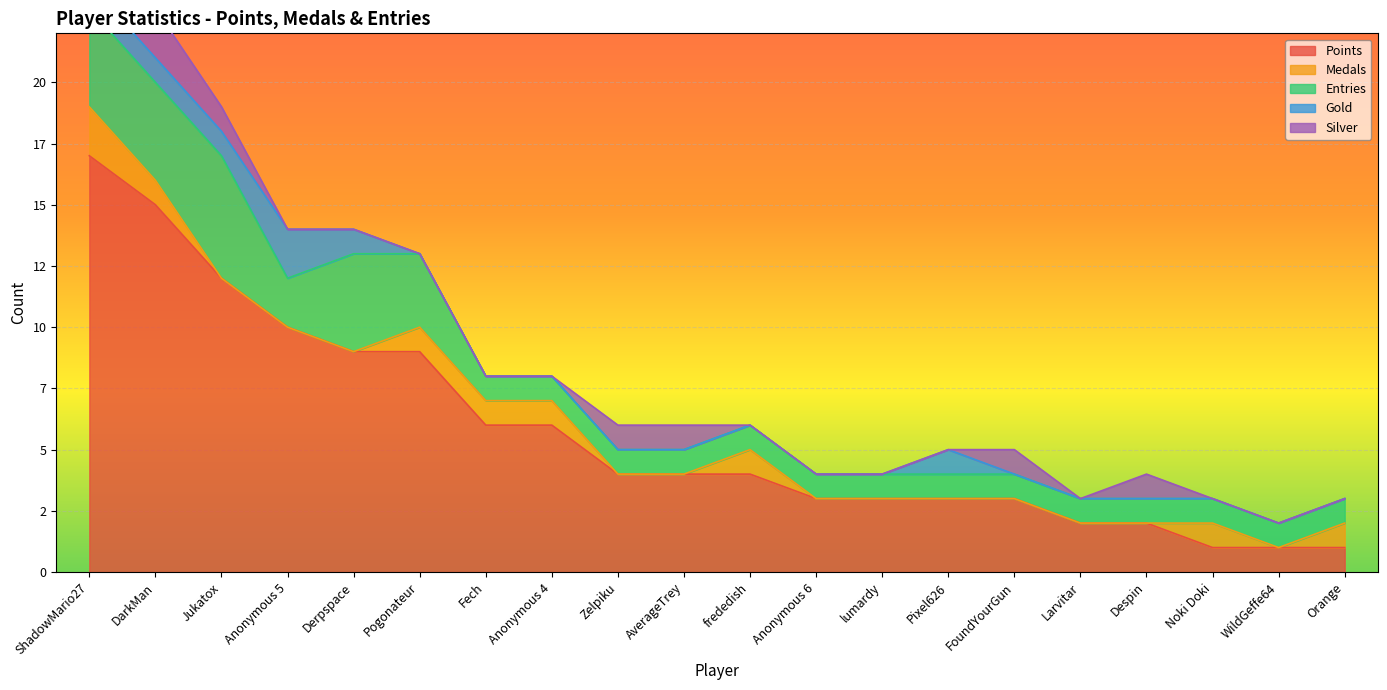

What is the sum of the Entries values at Pogonateur and FoundYourGun?

4